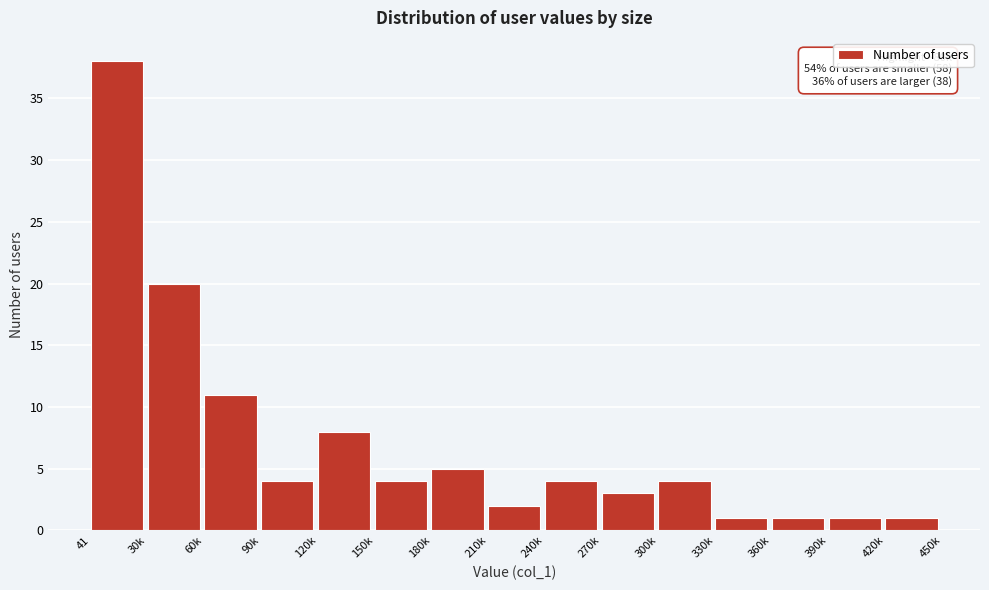

Reading left to right, transcribe all the data shown in this chart.

41=38	30k=20	60k=11	90k=4	120k=8	150k=4	180k=5	210k=2	240k=4	270k=3	300k=4	330k=1	360k=1	390k=1	420k=1